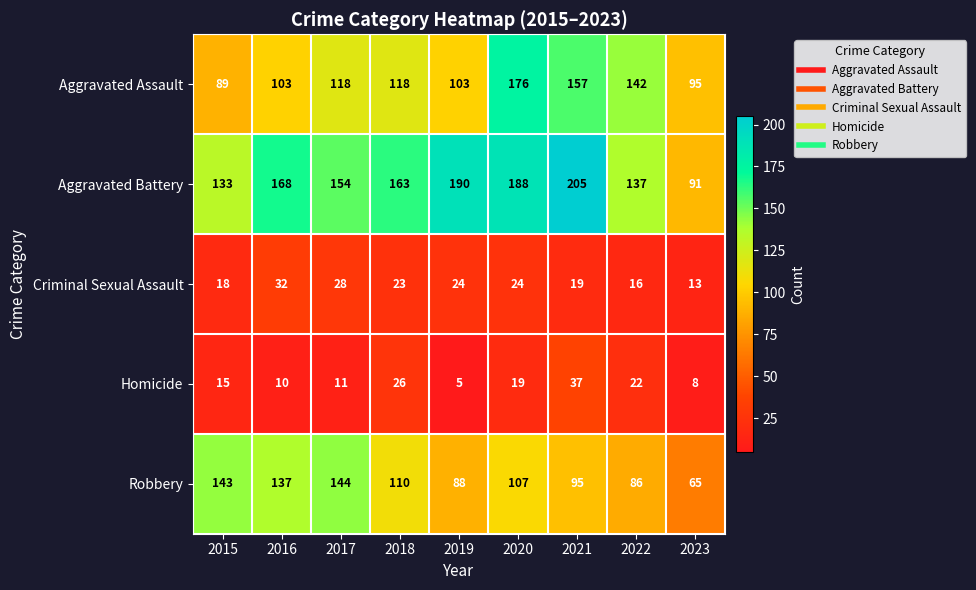

Which category has the highest value in the Homicide series?

2021